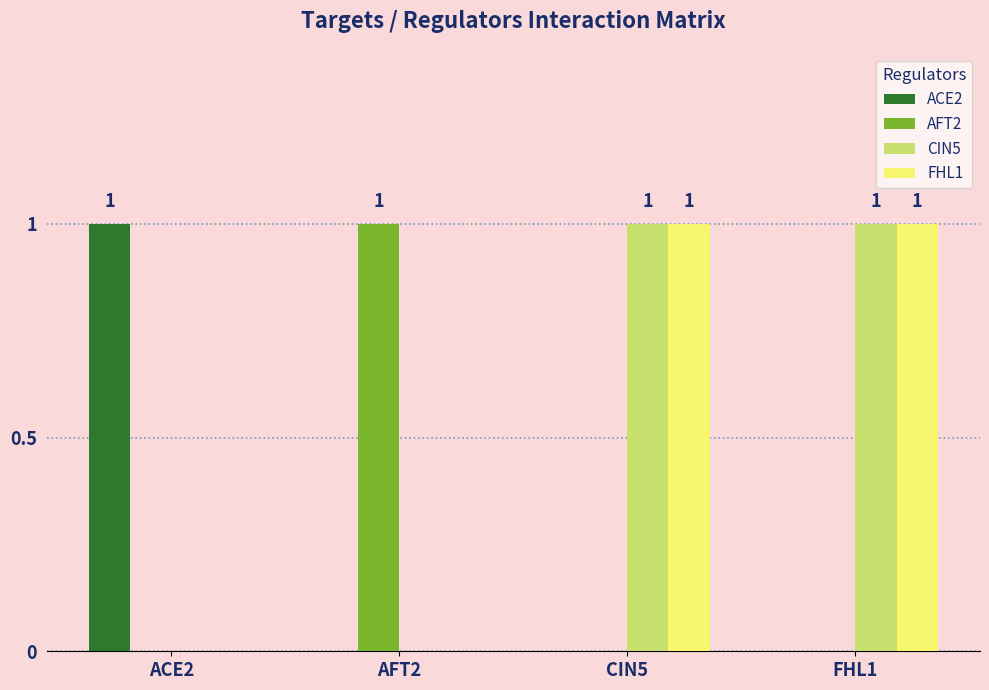

What is the sum of all ACE2 values?

1